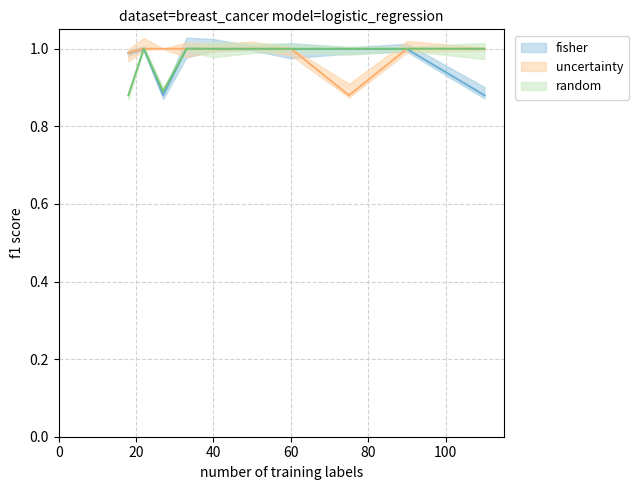

Which series has the widest spread of values?

fisher